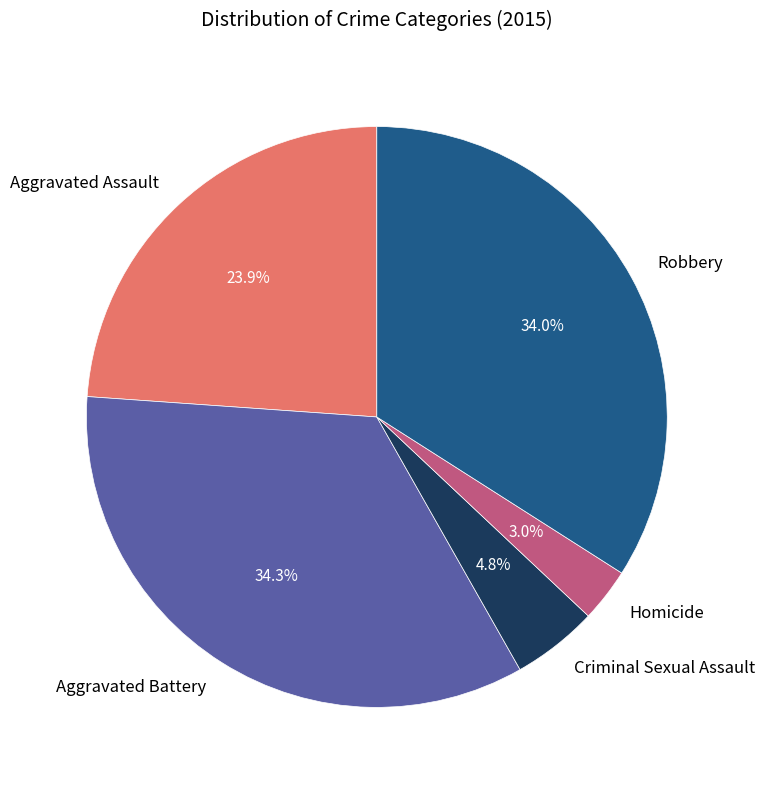

Is Homicide the majority of the pie?

No